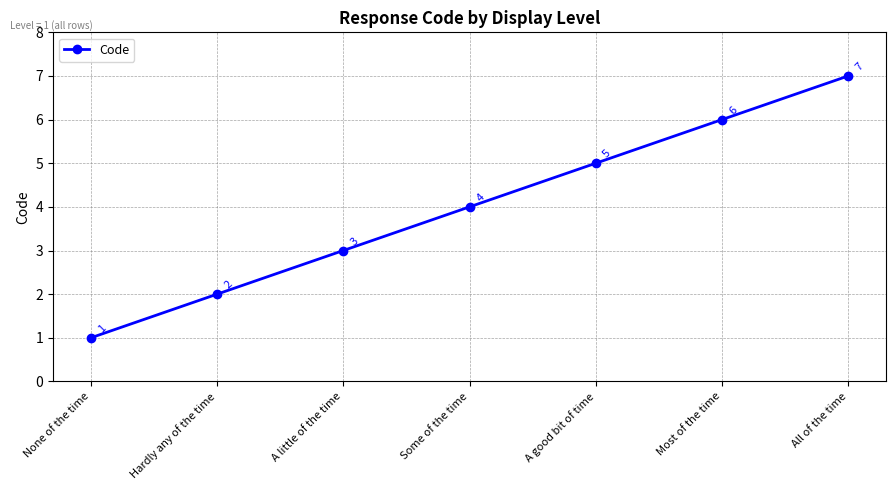

Which has a higher value, All of the time or Most of the time?

All of the time